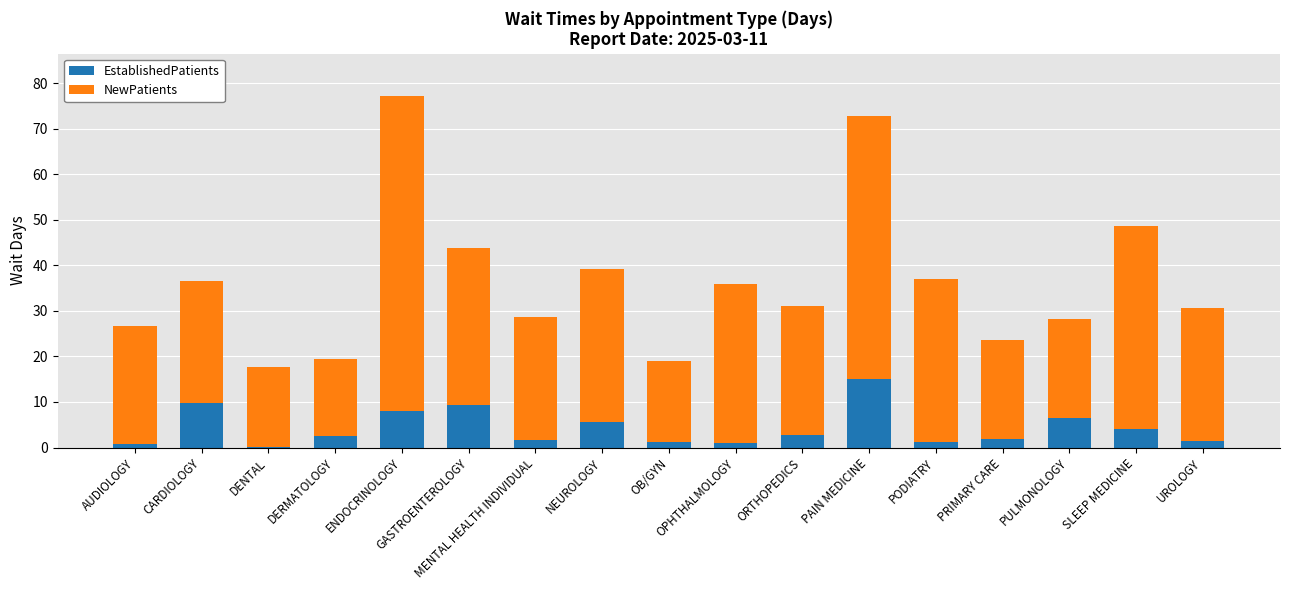

At which category is the sum across all series the highest?

ENDOCRINOLOGY